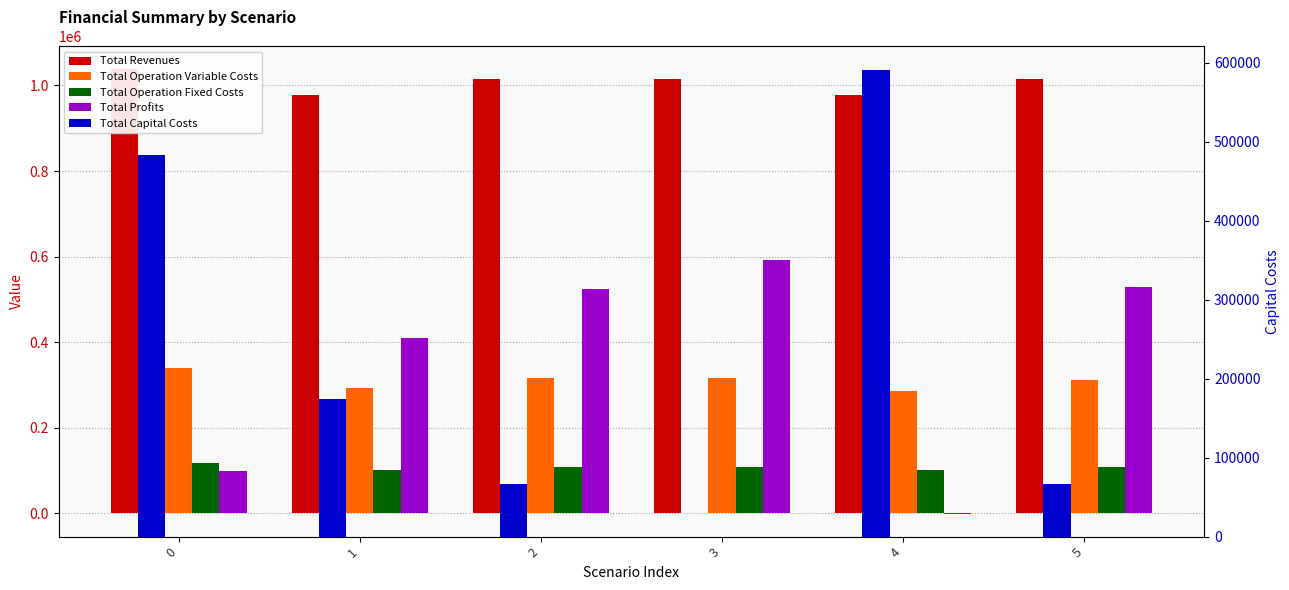

What are all the series names shown in the legend?

Total Revenues, Total Operation Variable Costs, Total Operation Fixed Costs, Total Profits, Total Capital Costs